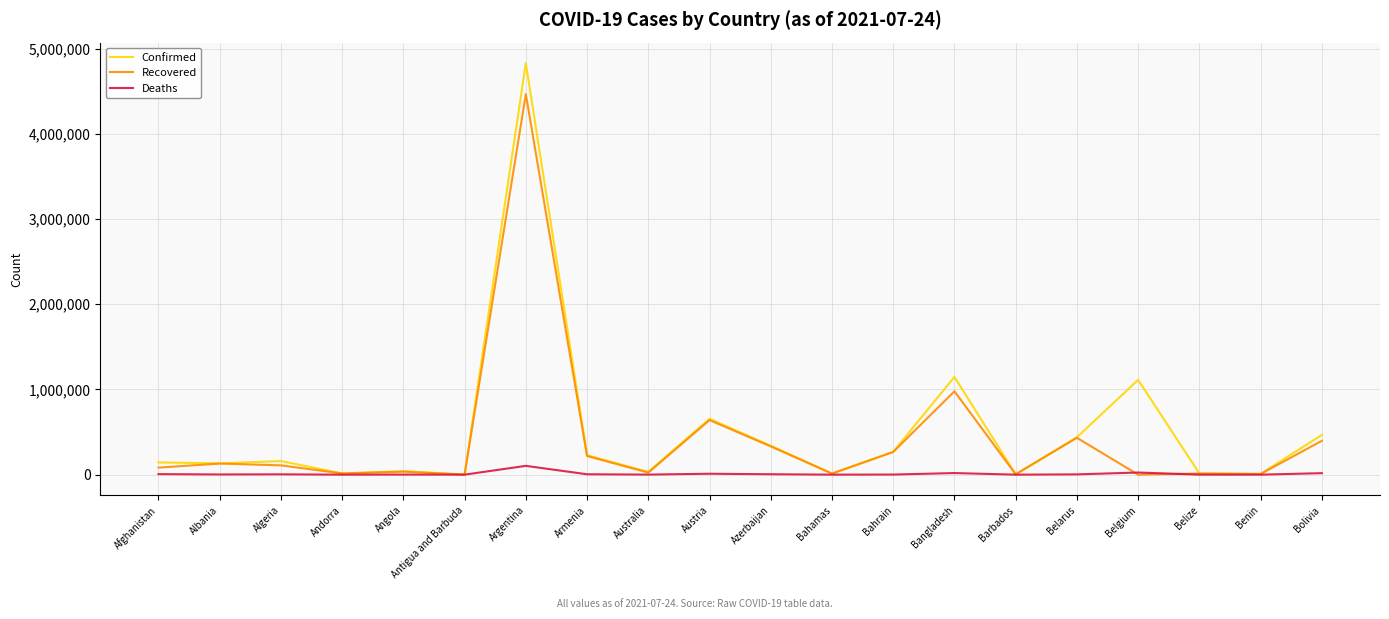

What is the maximum value for Recovered?

4464987